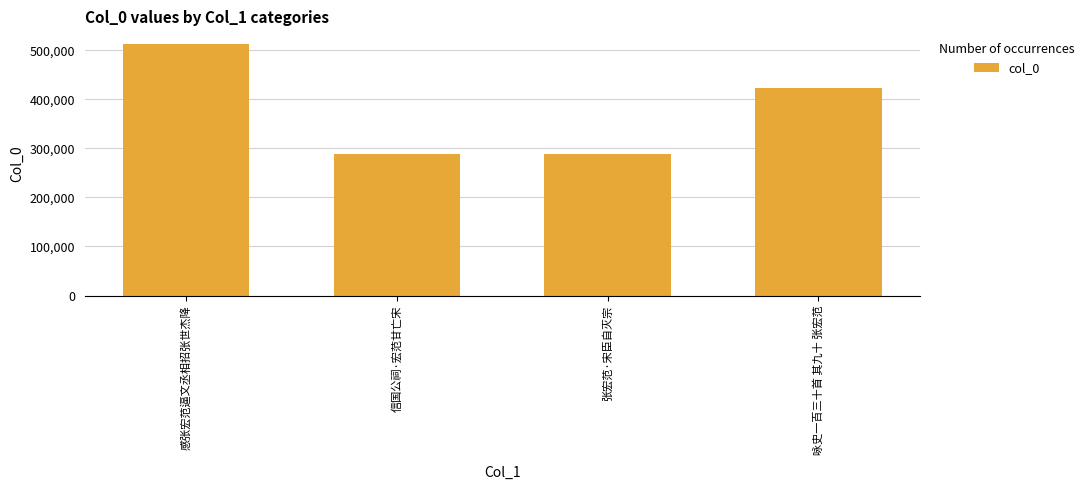

What is the smallest value displayed?

289003